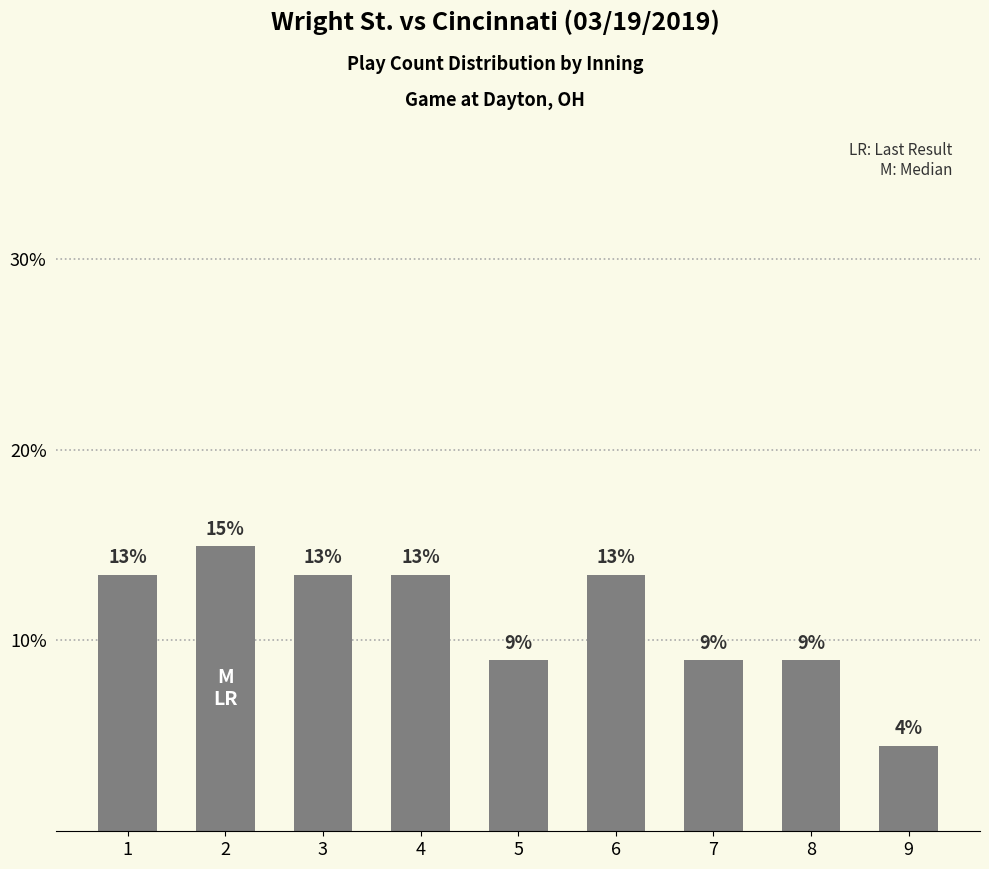

True or false: the data shows 0.1 at 4.

True